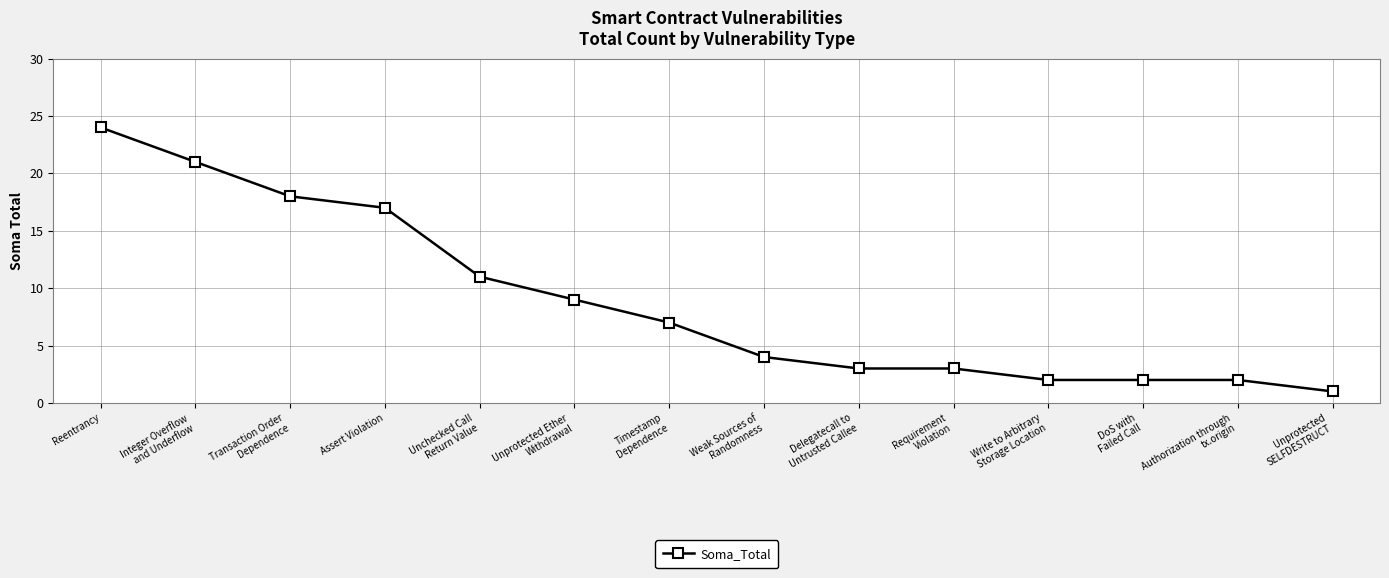

What is the label of the 11th point from the right?

Assert Violation